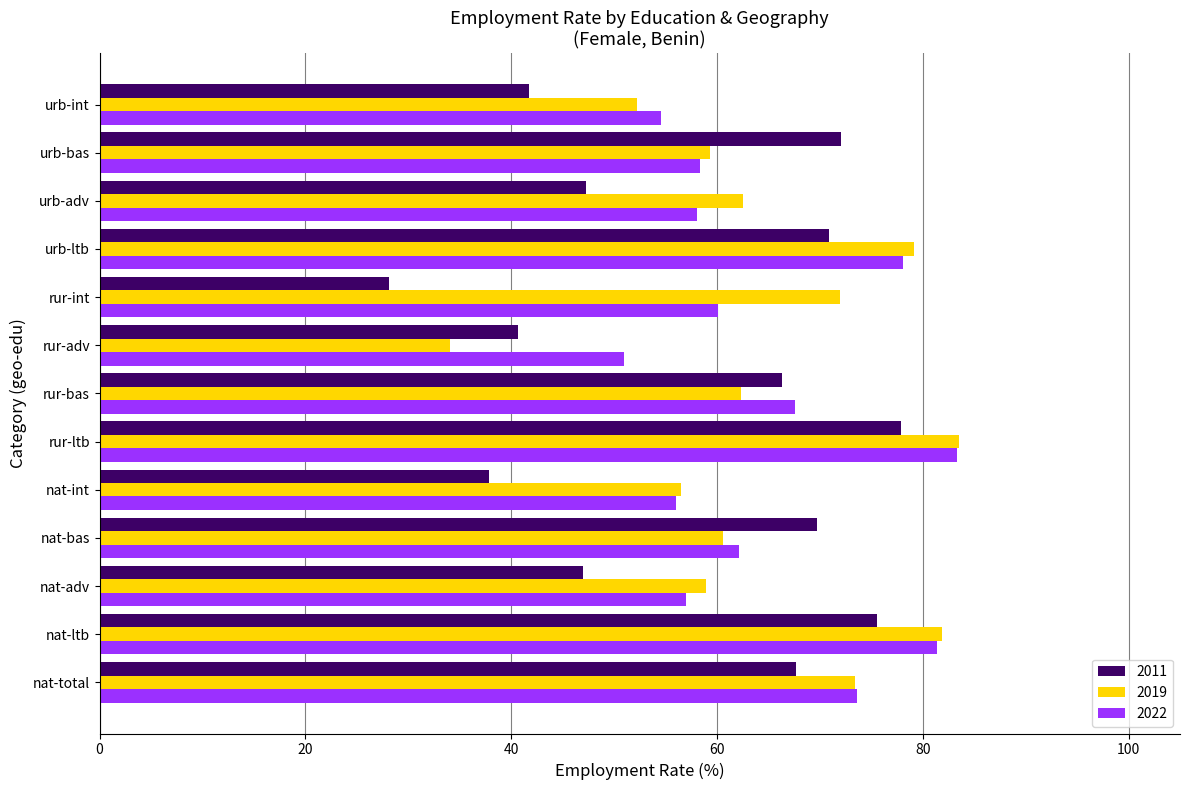

What is the difference between the highest and lowest values at nat-bas?

9.1